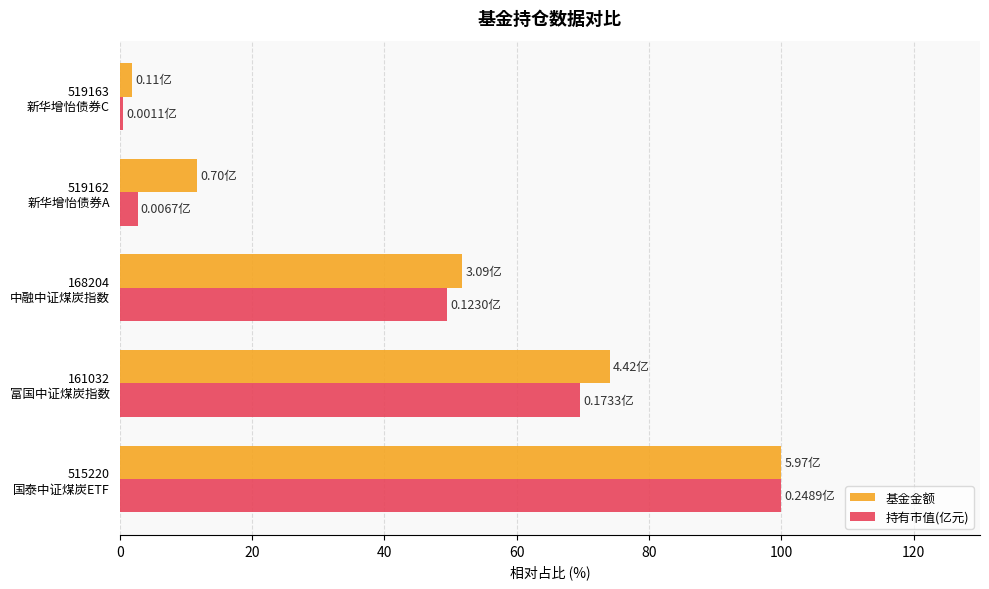

What are all the series names shown in the legend?

基金金额, 持有市值(亿元)